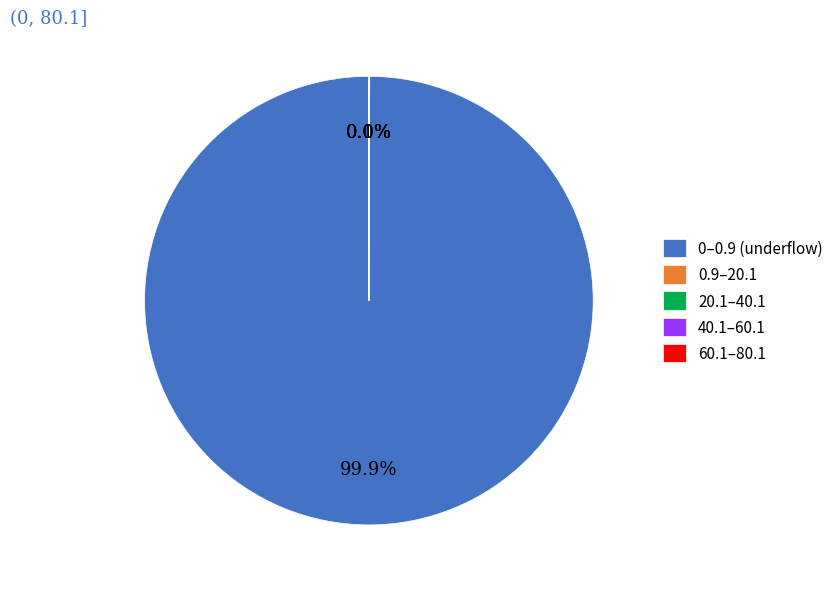

Is there a majority slice in this chart?

Yes